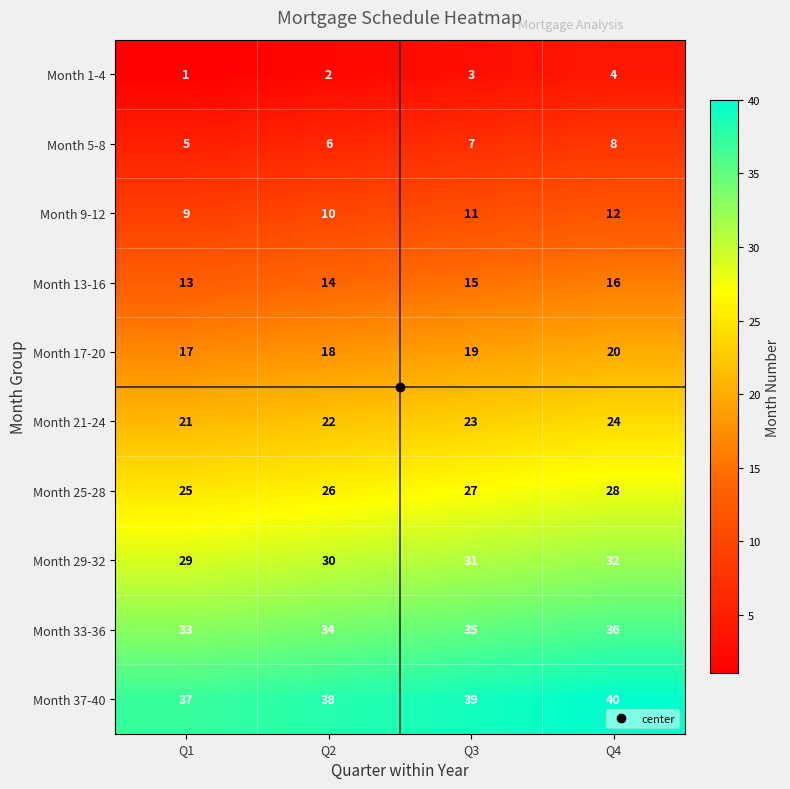

What is the spread (max minus min) of values at Q4?

36